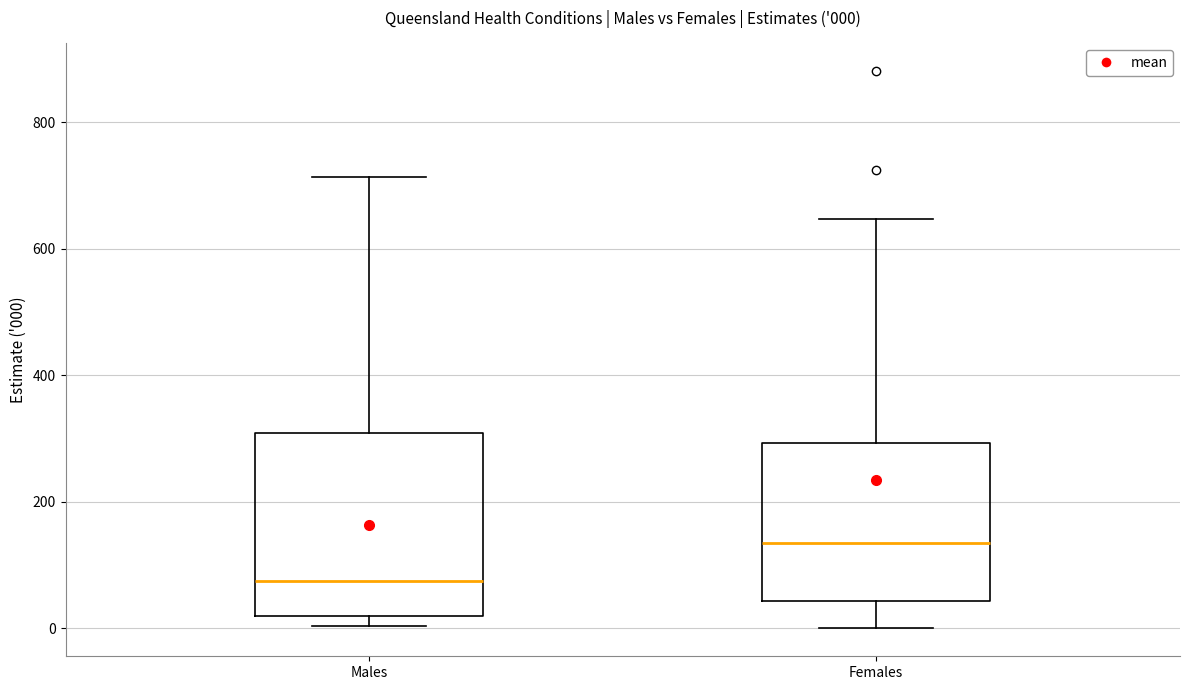

Which box is the tallest, from its lower edge to its upper edge?

Males